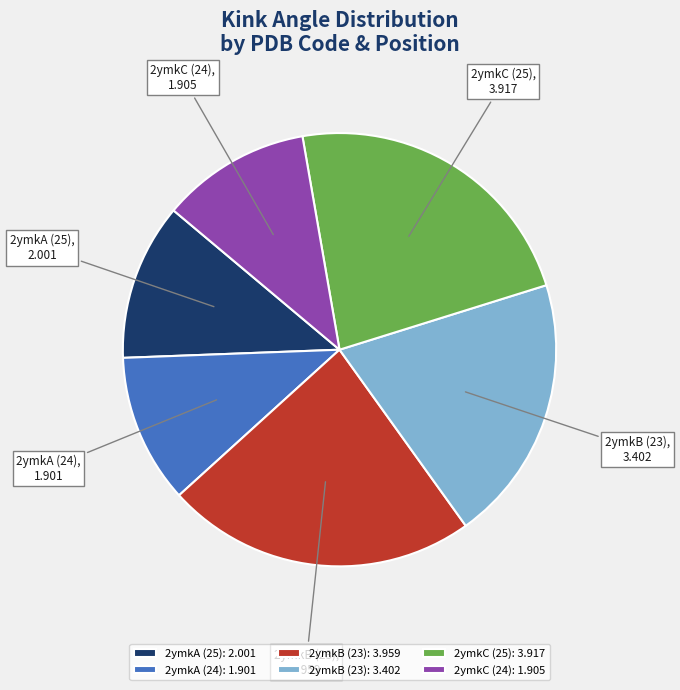

Combined, do 2ymkC (24): 1.905 and 2ymkA (25): 2.001 account for over 50%?

No